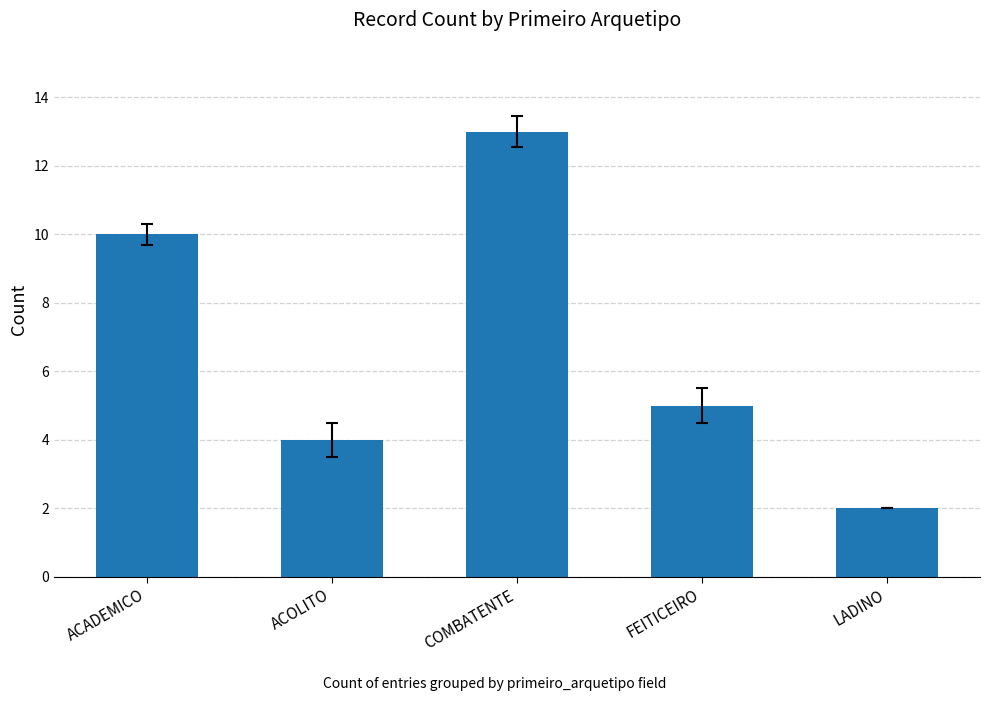

Is it true that the value at LADINO is 2?

True